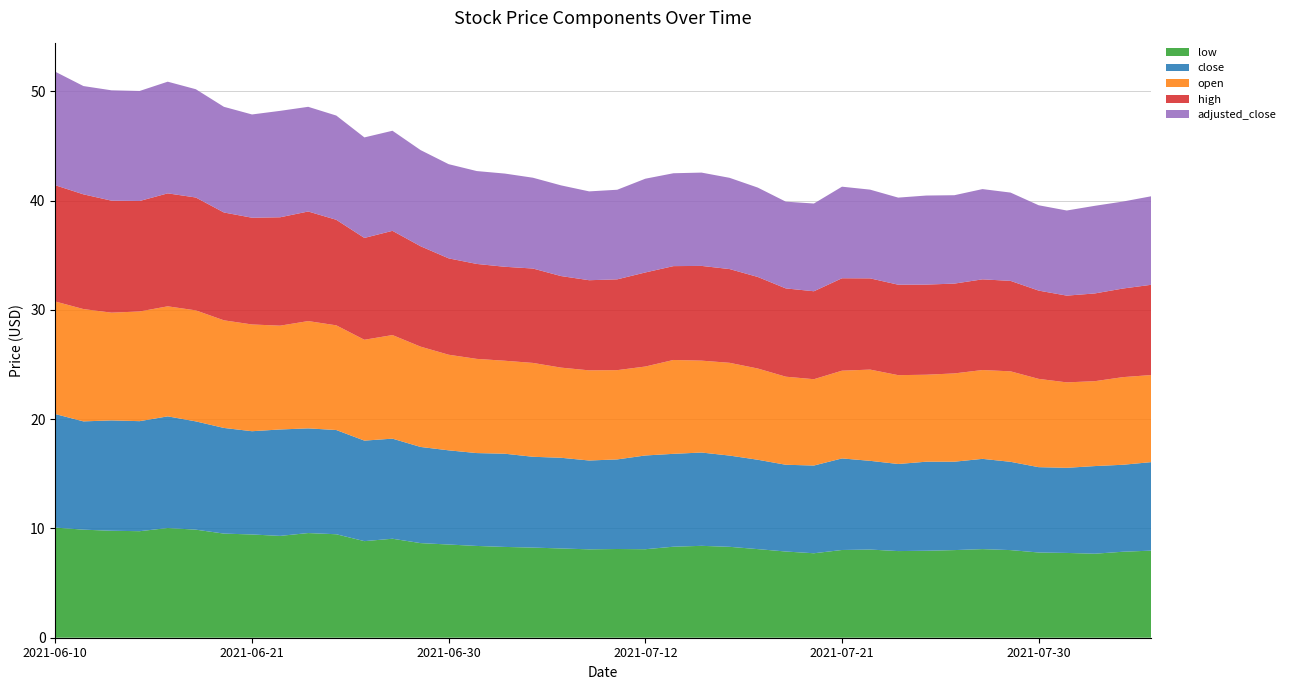

Reading left to right, extract all data points from this chart.

low: 10.1	9.9	9.8	9.8	10.0	9.9	9.5	9.4	9.3	9.6	9.5	8.8	9.1	8.7	8.5	8.4	8.3	8.2	8.2	8.1	8.1	8.1	8.3	8.4	8.3	8.1	7.9	7.7	8.0	8.1	7.9	8.0	8.0	8.1	8.0	7.8	7.8	7.7	7.9	8.0
close: 10.4	9.9	10.1	10.1	10.2	9.9	9.7	9.4	9.7	9.6	9.5	9.2	9.2	8.8	8.6	8.5	8.5	8.3	8.3	8.1	8.2	8.6	8.5	8.5	8.3	8.2	7.9	8.0	8.4	8.1	8.0	8.2	8.1	8.3	8.1	7.8	7.8	8.0	8.0	8.1
open: 10.3	10.3	9.9	10.0	10.1	10.2	9.8	9.8	9.5	9.8	9.6	9.2	9.5	9.2	8.8	8.6	8.5	8.6	8.2	8.2	8.2	8.1	8.6	8.4	8.5	8.3	8.1	7.9	8.0	8.3	8.1	8.0	8.1	8.1	8.3	8.1	7.8	7.8	8.0	8.0
high: 10.6	10.5	10.2	10.1	10.3	10.3	9.9	9.8	9.9	10.0	9.7	9.3	9.5	9.2	8.8	8.7	8.6	8.6	8.4	8.2	8.3	8.6	8.6	8.7	8.6	8.4	8.1	8.1	8.5	8.3	8.3	8.2	8.2	8.3	8.3	8.1	7.9	8.0	8.1	8.3
adjusted_close: 10.4	9.9	10.1	10.1	10.2	9.9	9.7	9.4	9.7	9.6	9.5	9.2	9.2	8.8	8.6	8.5	8.5	8.3	8.3	8.1	8.2	8.6	8.5	8.5	8.3	8.2	7.9	8.0	8.4	8.1	8.0	8.2	8.1	8.3	8.1	7.8	7.8	8.0	8.0	8.1